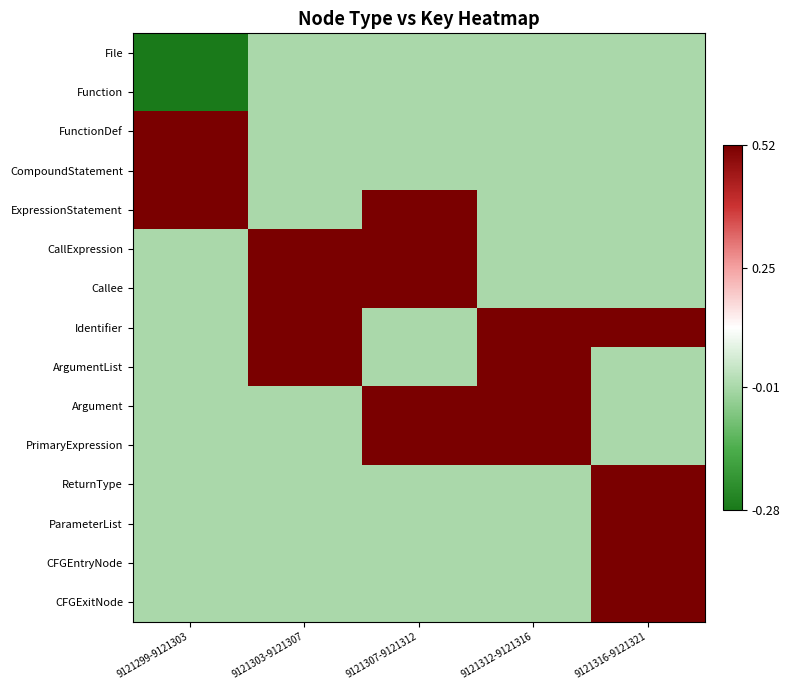

Between 9121312-9121316 and 9121316-9121321, which is larger?

9121312-9121316